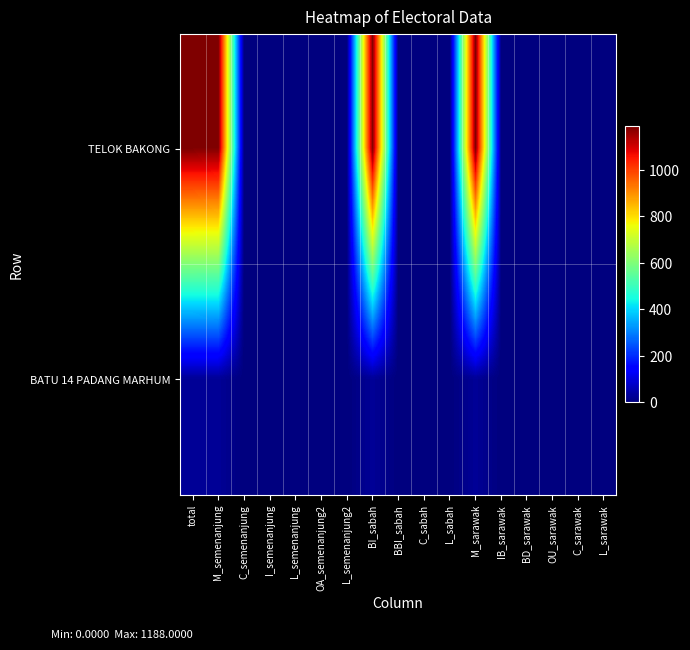

Reading left to right, transcribe all the data shown in this chart.

TELOK BAKONG: total=1188	M_semenanjung=1184	C_semenanjung=2	I_semenanjung=0	L_semenanjung=2	OA_semenanjung2=2	L_semenanjung2=0	BI_sabah=1183	BBI_sabah=3	C_sabah=2	L_sabah=0	M_sarawak=1185	IB_sarawak=0	BD_sarawak=0	OU_sarawak=0	C_sarawak=2	L_sarawak=1
BATU 14 PADANG MARHUM: total=26	M_semenanjung=26	C_semenanjung=0	I_semenanjung=0	L_semenanjung=0	OA_semenanjung2=0	L_semenanjung2=0	BI_sabah=26	BBI_sabah=0	C_sabah=0	L_sabah=0	M_sarawak=26	IB_sarawak=0	BD_sarawak=0	OU_sarawak=0	C_sarawak=0	L_sarawak=0